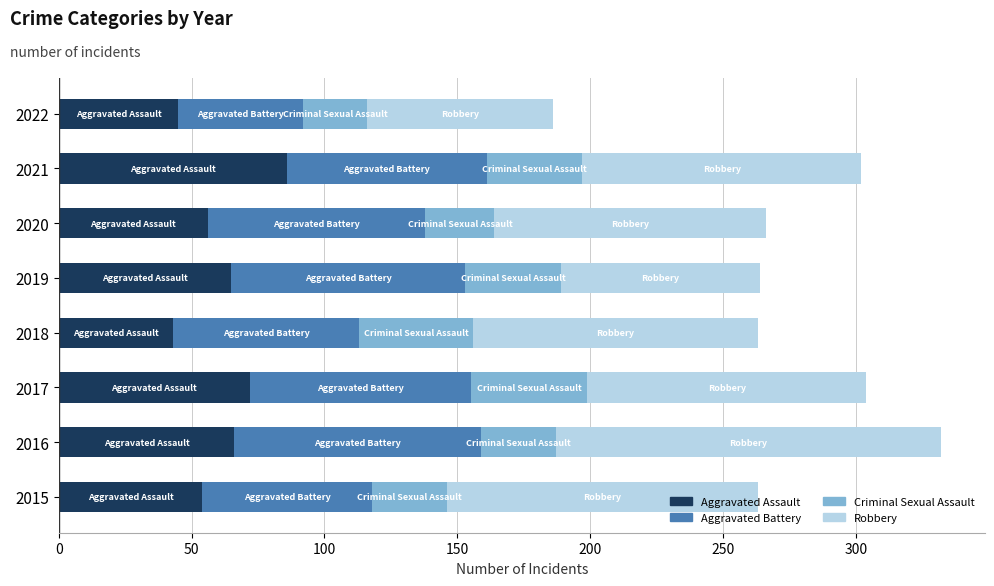

What is the sum of all Aggravated Assault values?

487